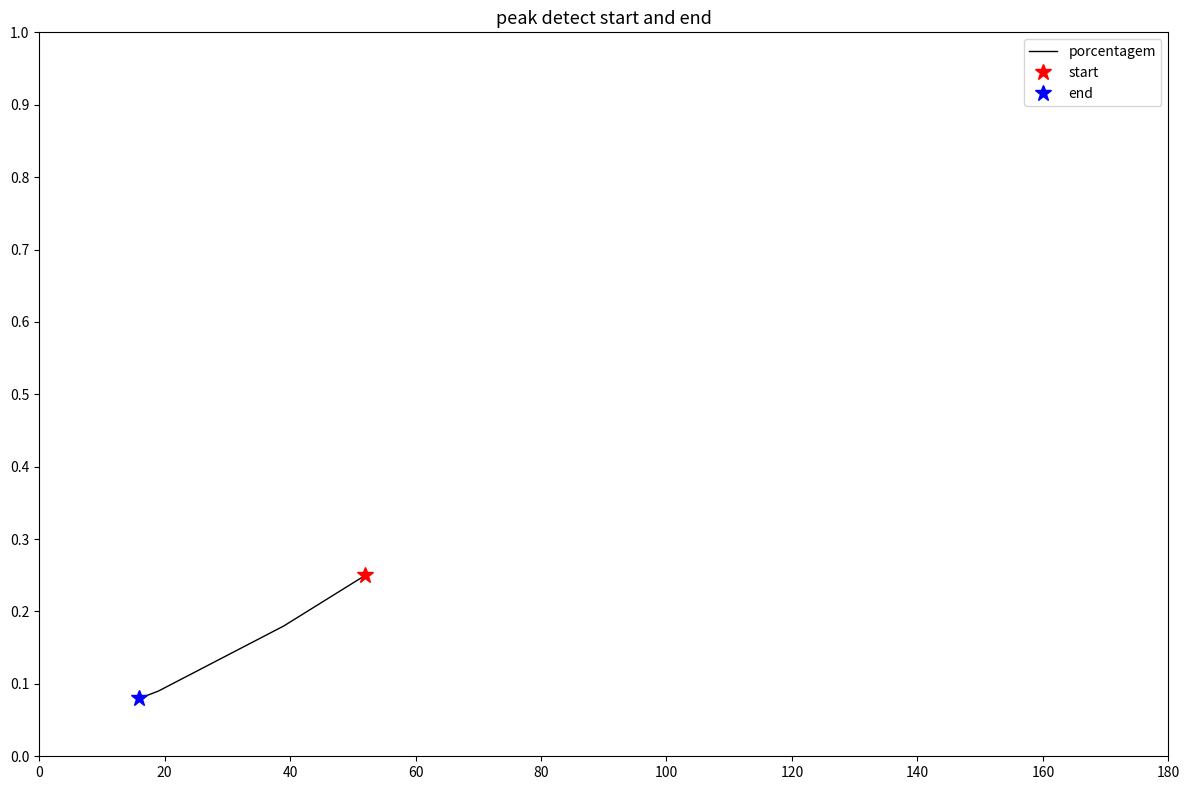

What is the greatest value displayed?

0.2